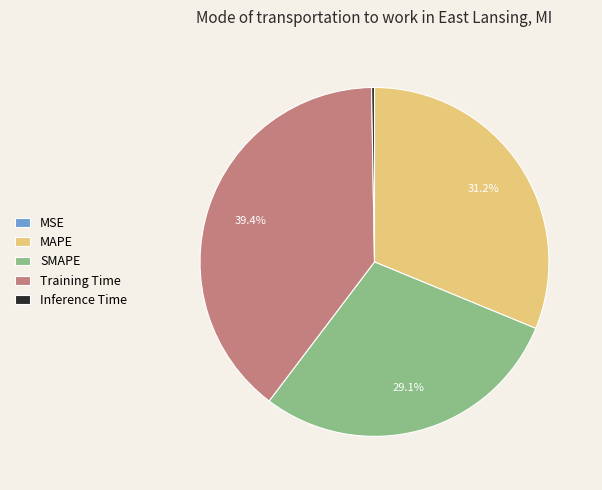

What is the largest slice in the pie chart?

Training Time